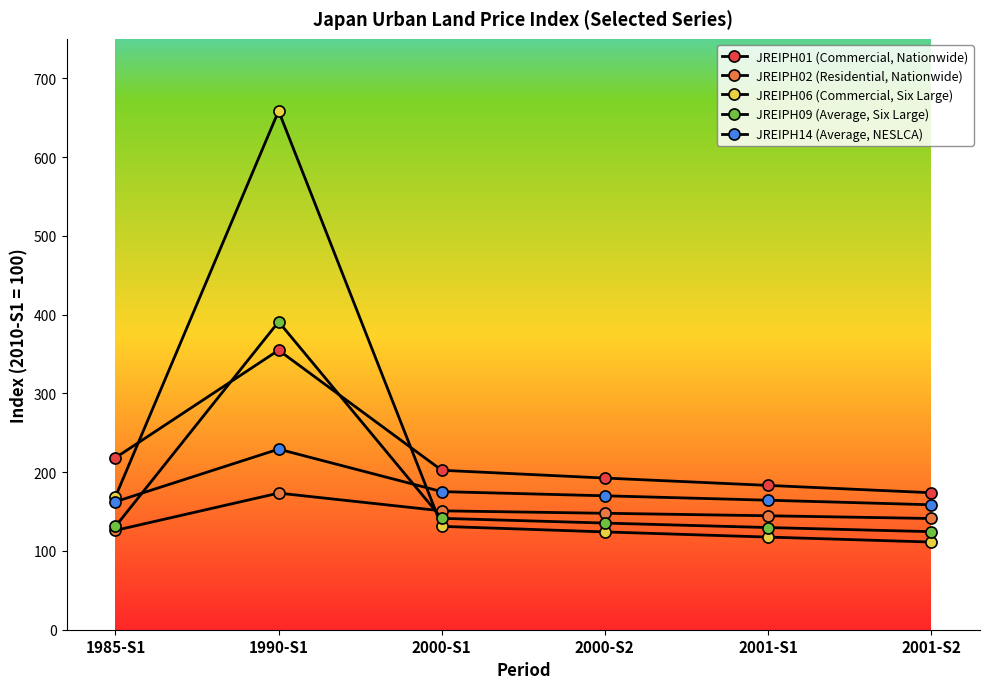

Reading left to right, transcribe all the data shown in this chart.

JREIPH01 (Commercial, Nationwide): 218.3	354.8	202.4	192.5	183.2	173.9
JREIPH02 (Residential, Nationwide): 126.1	173.4	150.9	147.8	144.7	141.2
JREIPH06 (Commercial, Six Large): 168.9	658.5	131.2	124.2	117.6	111.3
JREIPH09 (Average, Six Large): 131.2	390.9	141.4	135.4	129.7	124.5
JREIPH14 (Average, NESLCA): 162.5	229.2	175.3	170.0	164.4	158.6